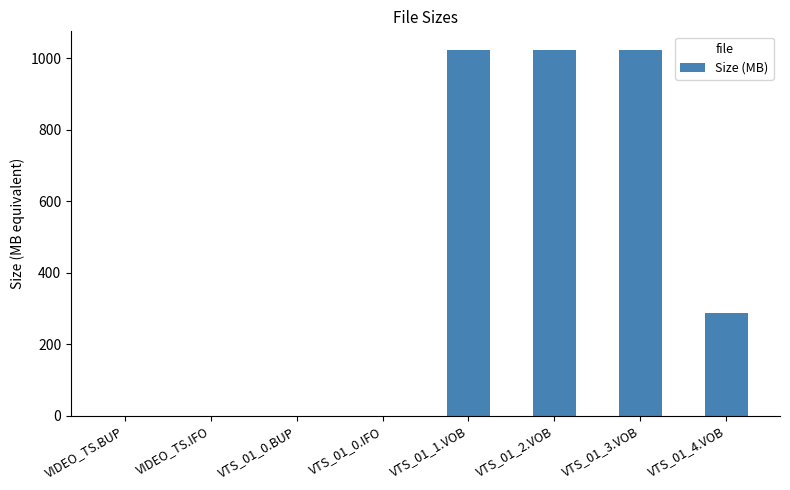

What is the sum of all values?

3359.3